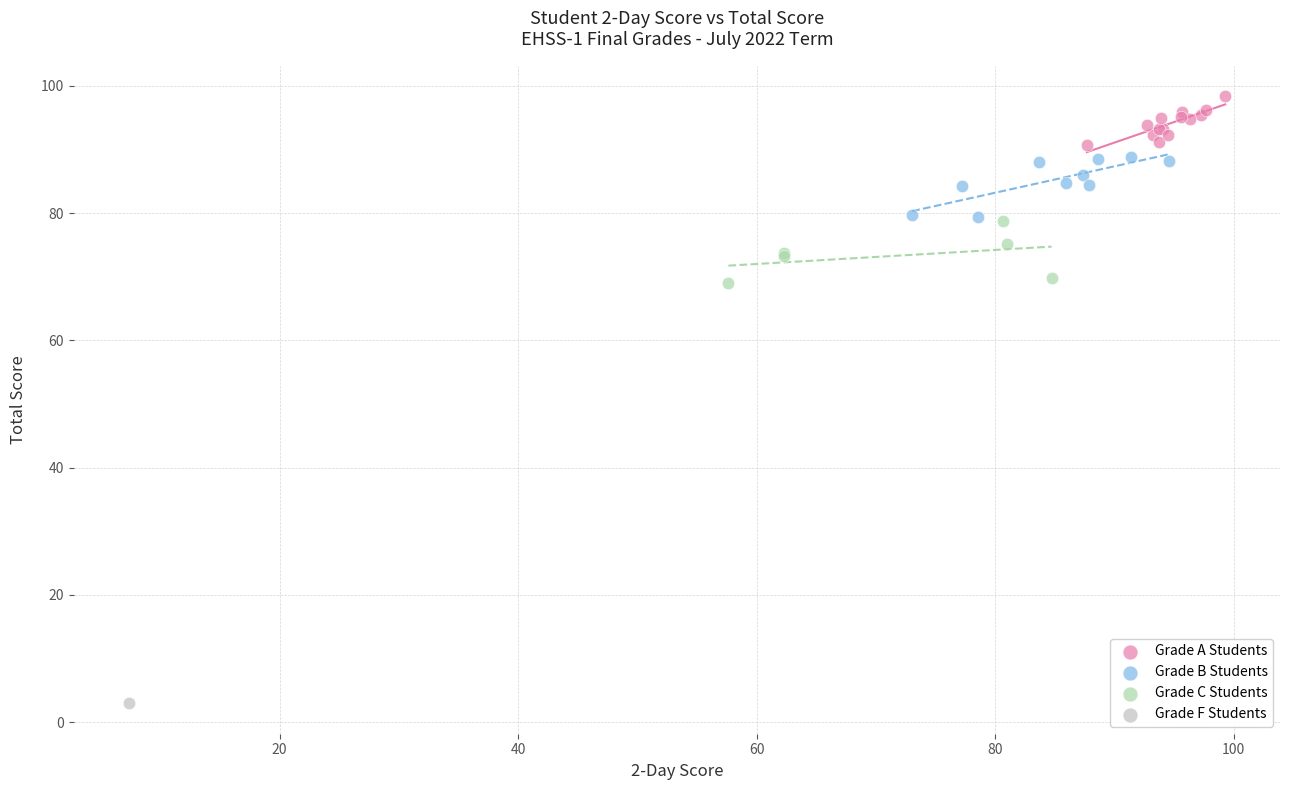

What are all the series names shown in the legend?

Grade A Students, Grade B Students, Grade C Students, Grade F Students